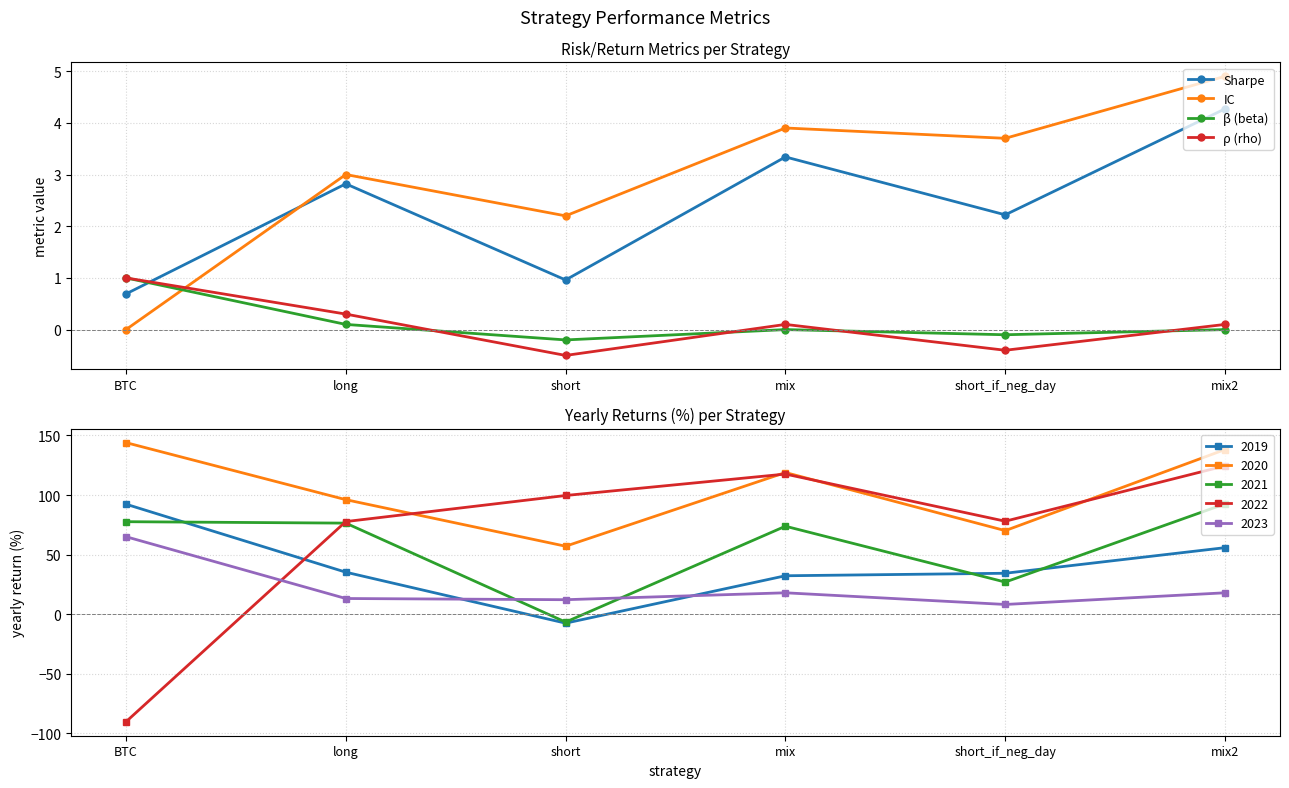

Does the chart have visible grid lines?

Yes